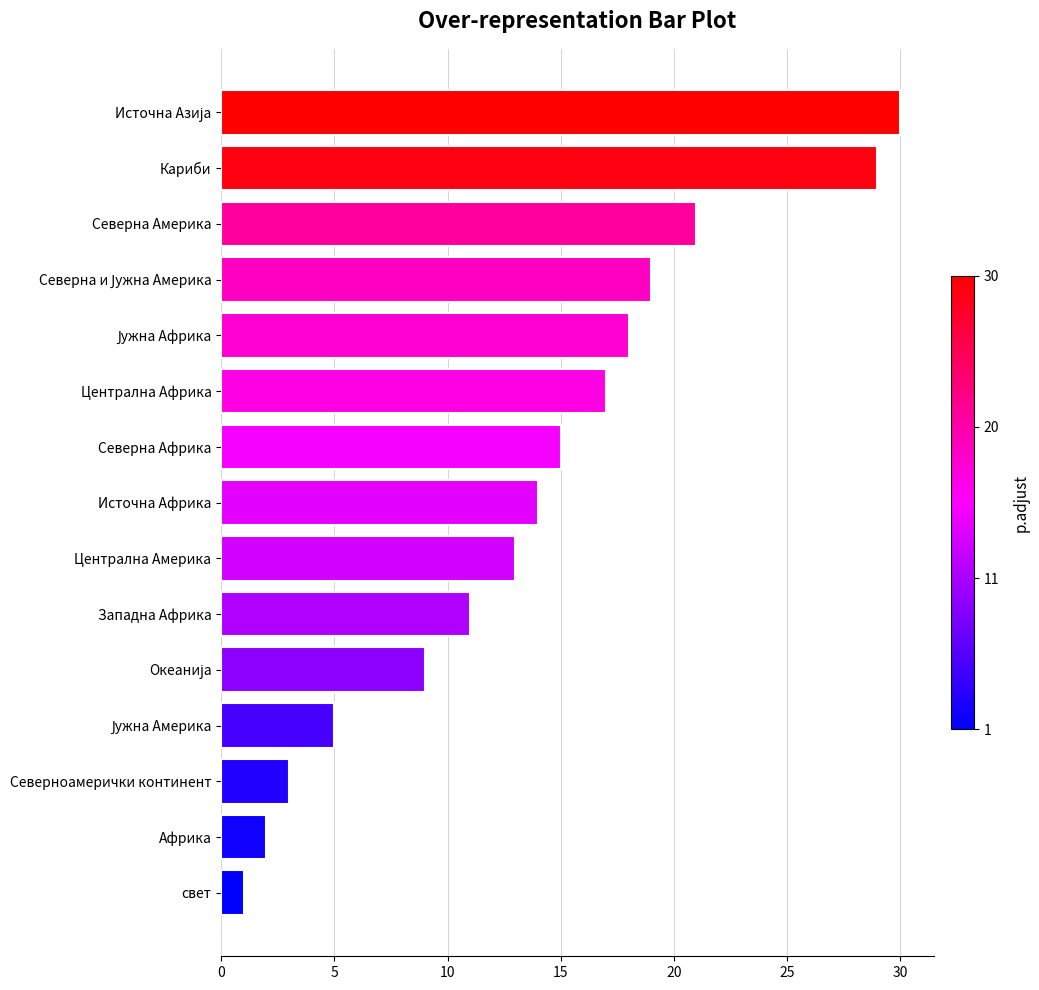

Which has a higher value, Северноамерички континент or Кариби?

Кариби